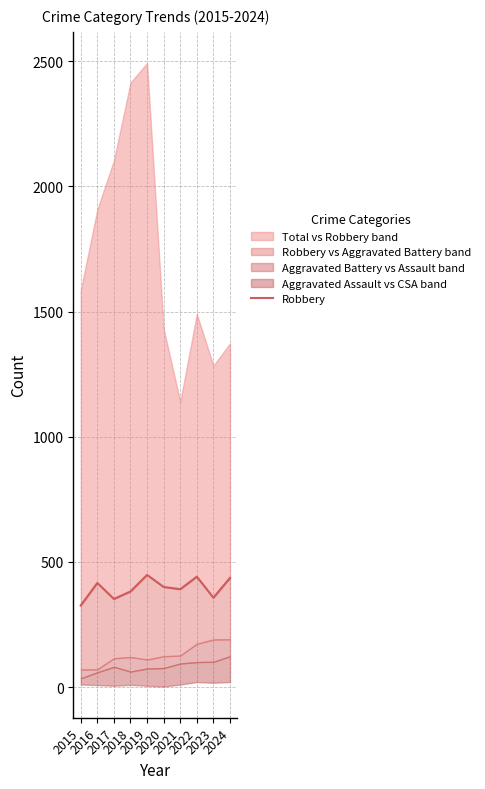

What is the difference between the maximum and minimum values?

122